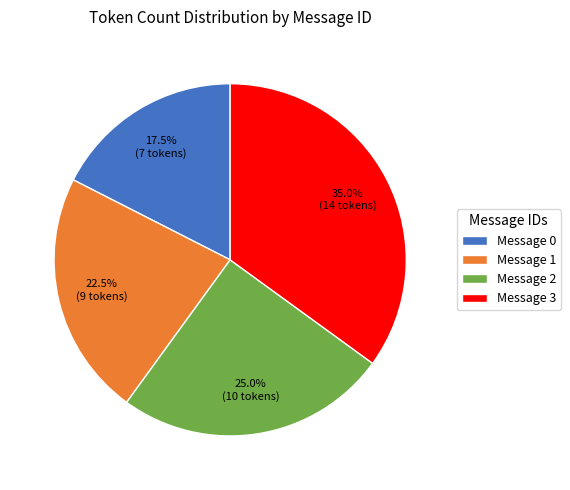

Is it true that Message 3 is 21% of the pie?

False